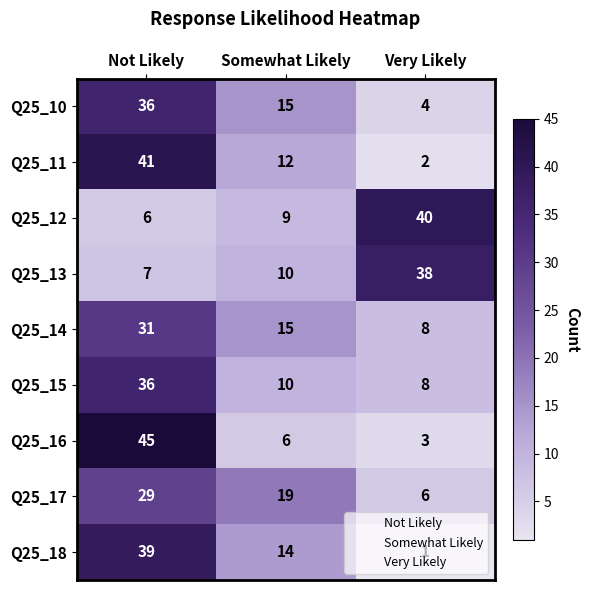

Rank the categories by Q25_15 value from highest to lowest.

Not Likely, Somewhat Likely, Very Likely